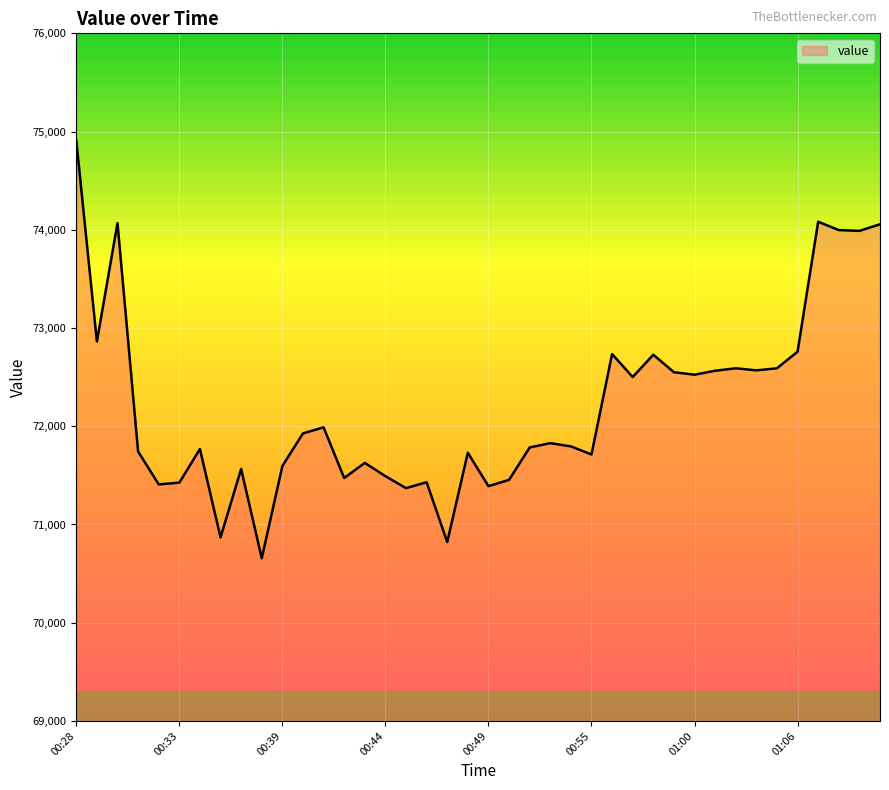

What is the smallest value displayed?

70656